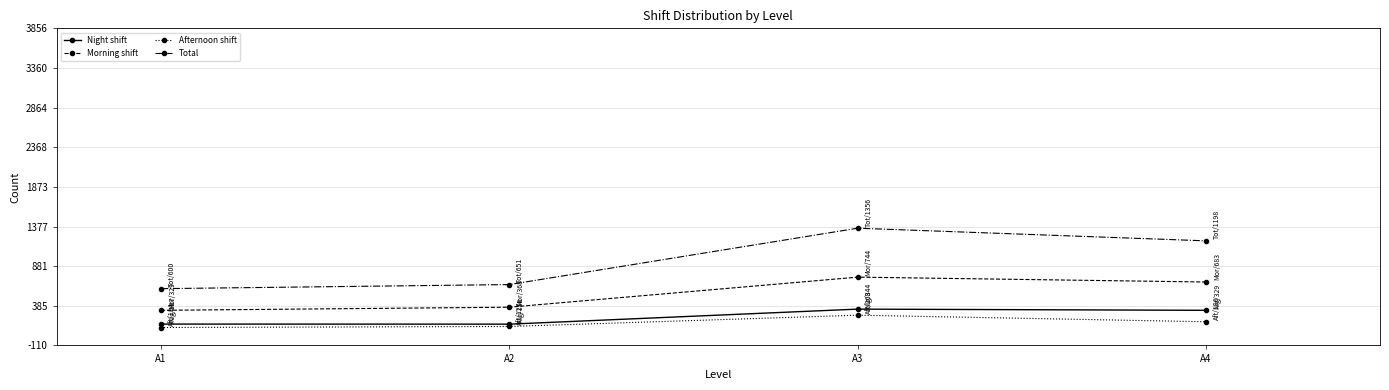

What is the difference between the second highest and second lowest values in the Morning shift series?

315